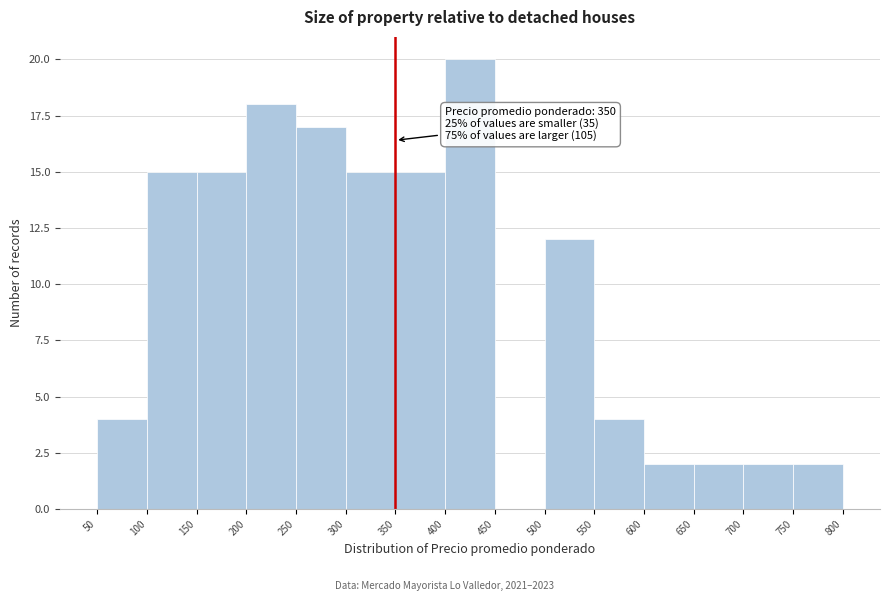

Which range on the x-axis has the tallest bar?

400 to 450